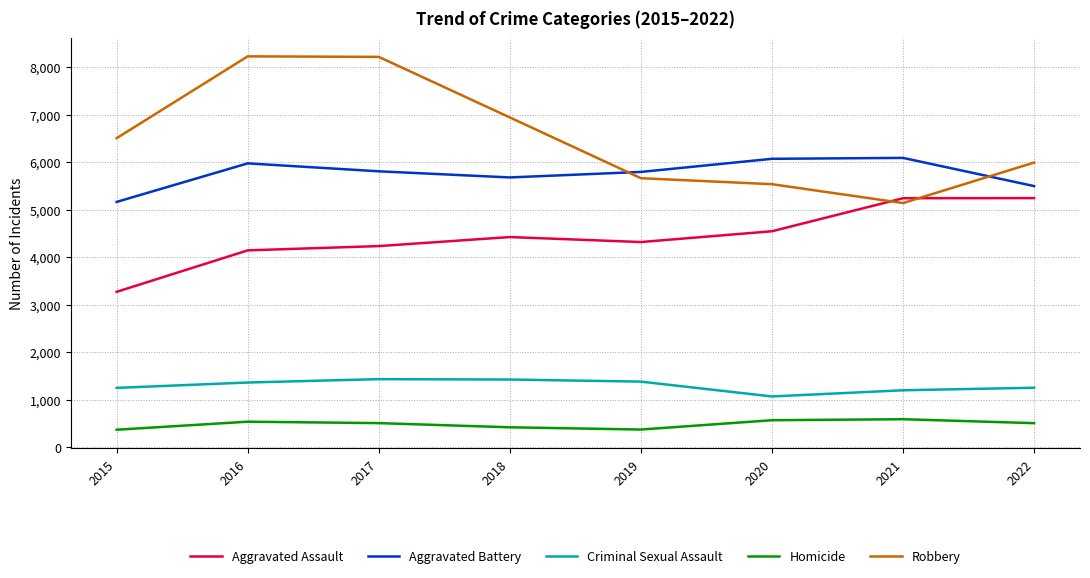

Is this an area chart (filled region under the line)?

No